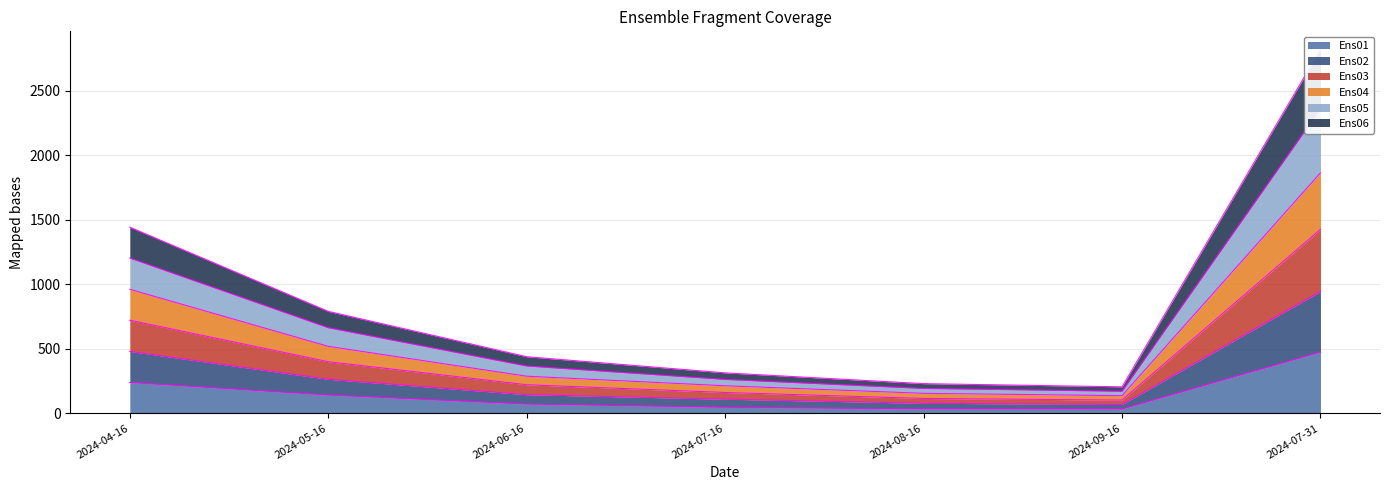

Between 2024-07-31 and 2024-04-16, which is larger?

2024-07-31